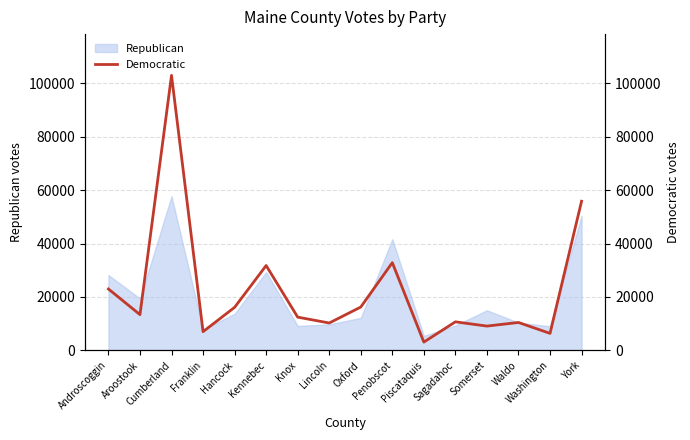

Is it true that the value at Hancock is 24797?

False